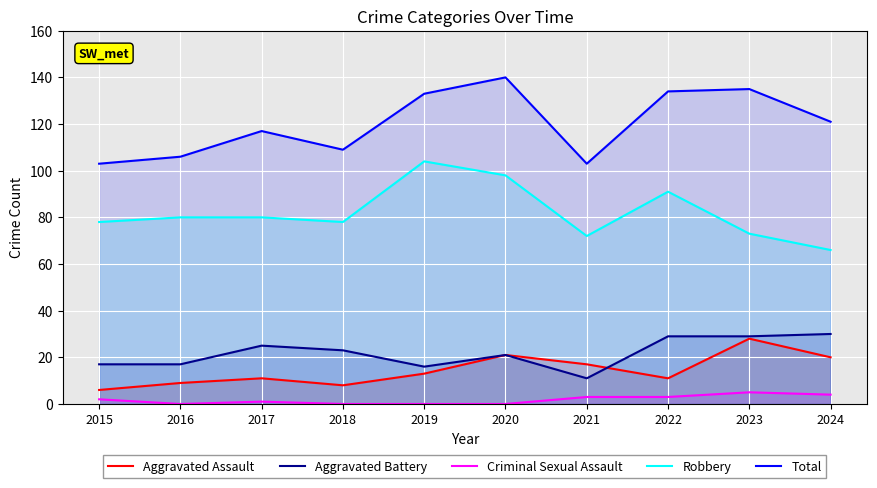

What is the average value of the Aggravated Assault series?

14